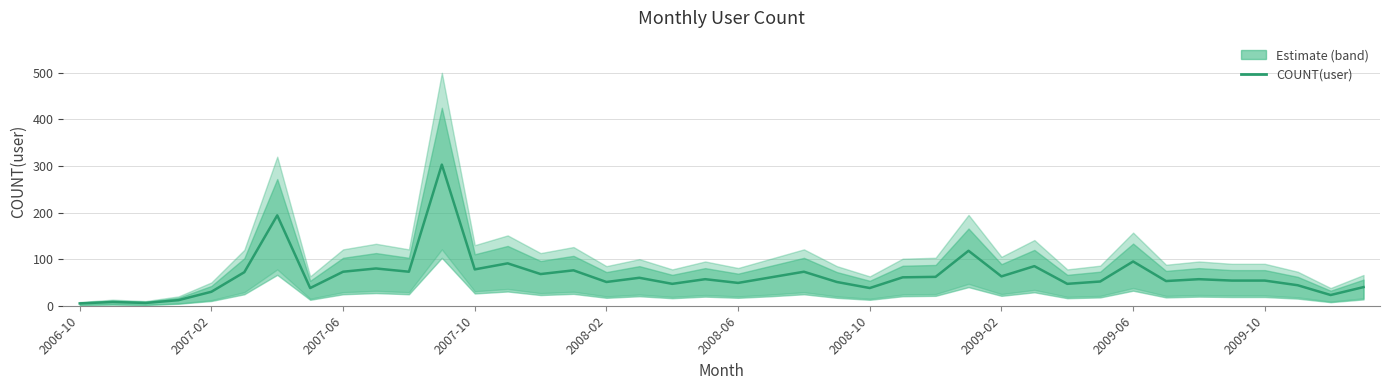

What is the difference between the second highest and minimum values?

189